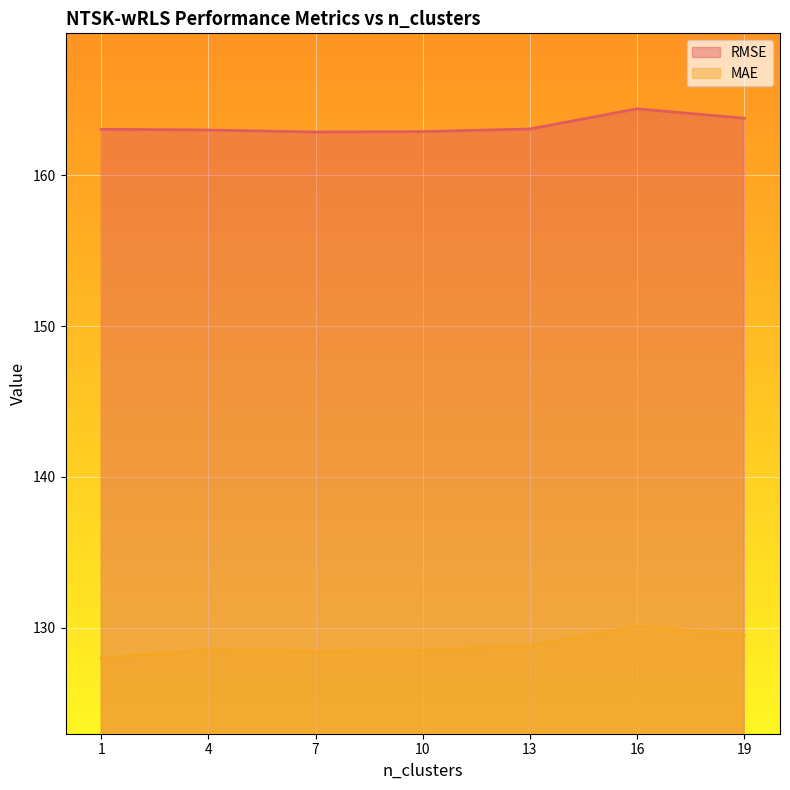

At which label does MAE first exceed 128?

4